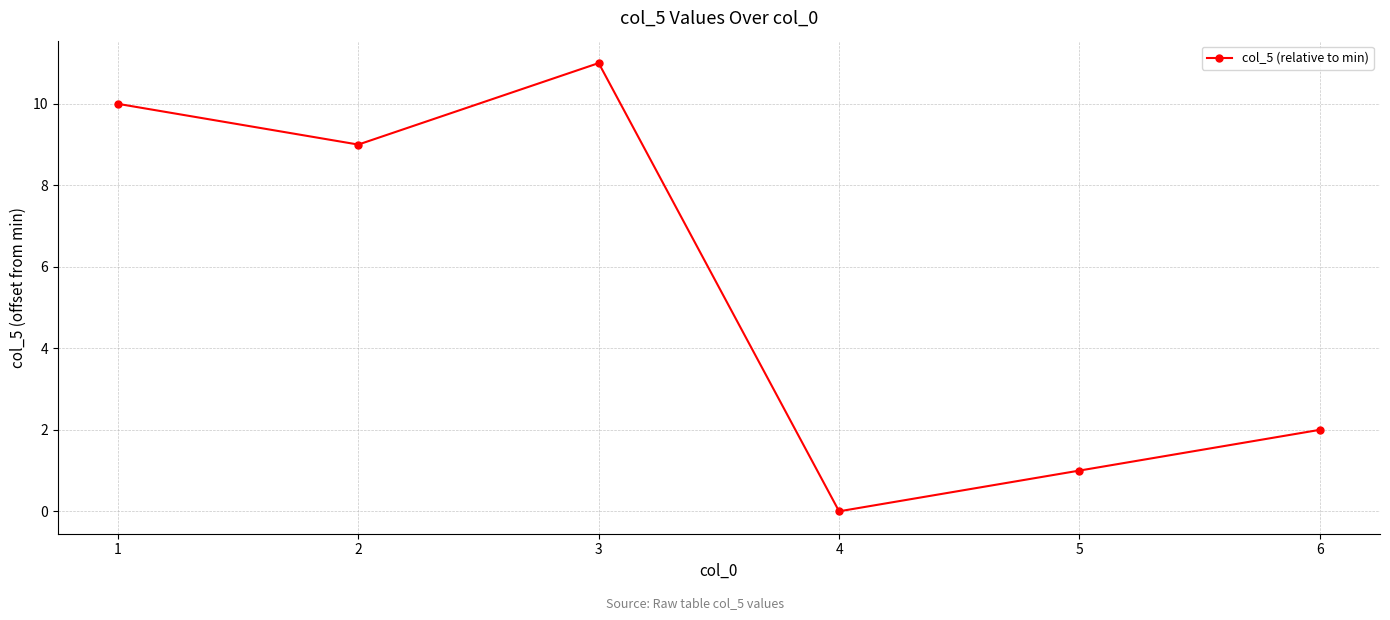

Reading left to right, what are all the values shown in this chart?

1=10	2=9	3=11	4=0	5=1	6=2